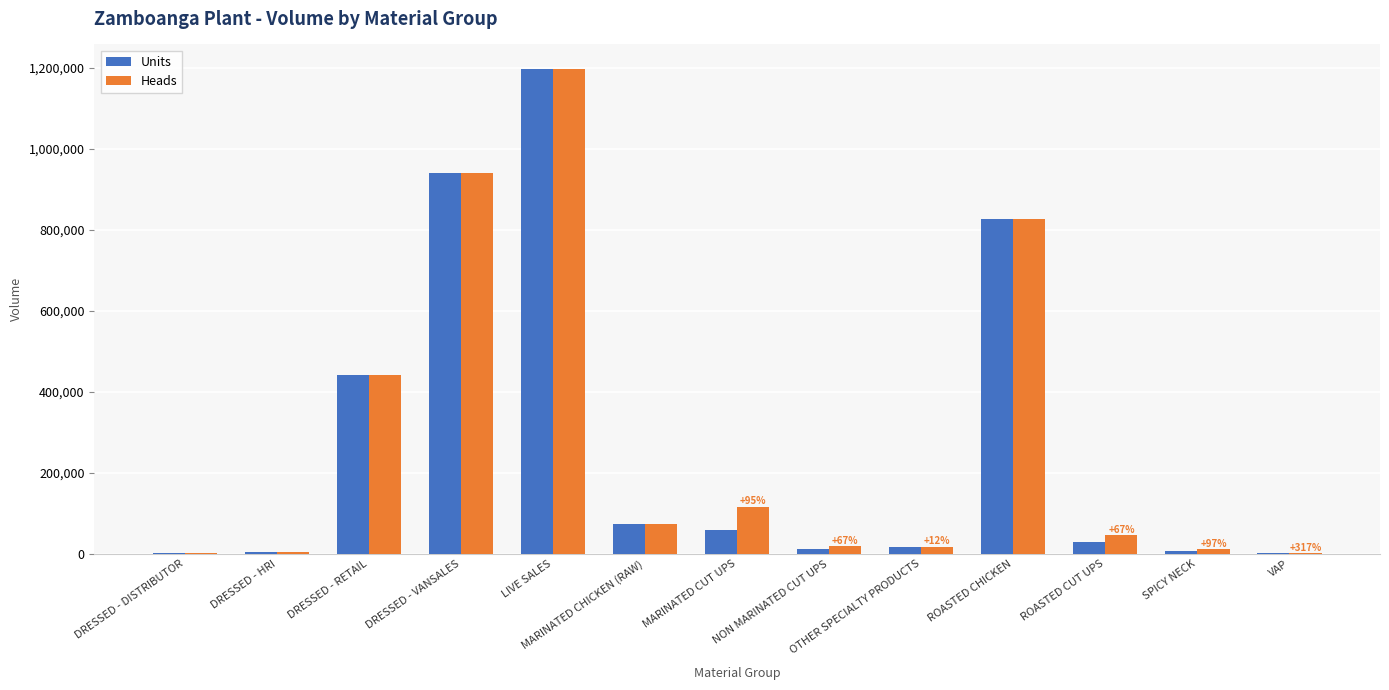

The Units series shows 58636.5 at MARINATED CUT UPS. True or false?

True